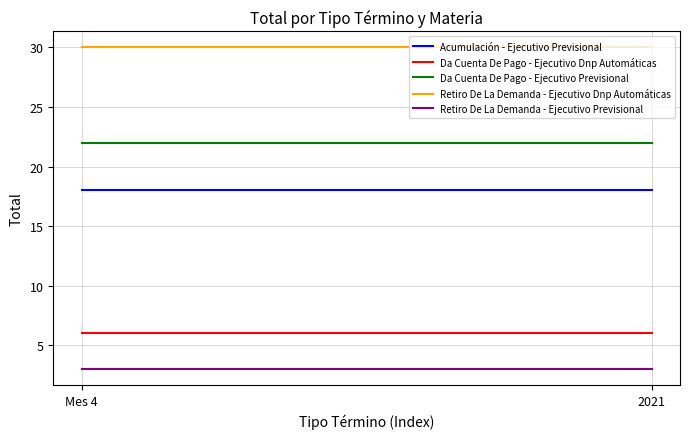

Which series has the widest spread of values?

Acumulación - Ejecutivo Previsional